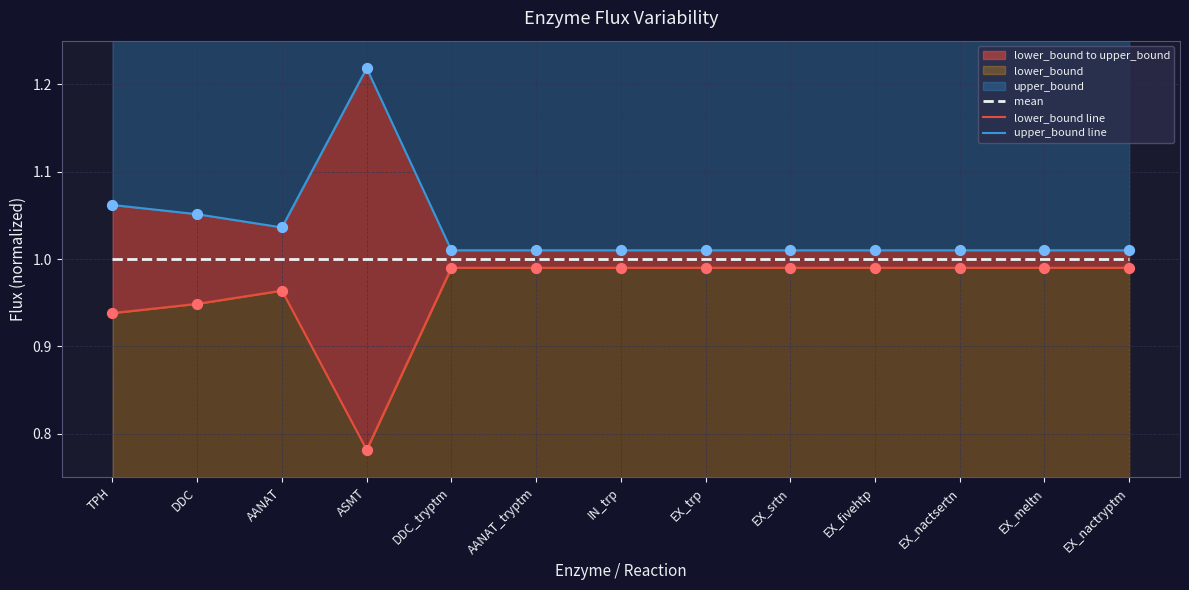

Which series contains the highest Y value?

upper_bound line